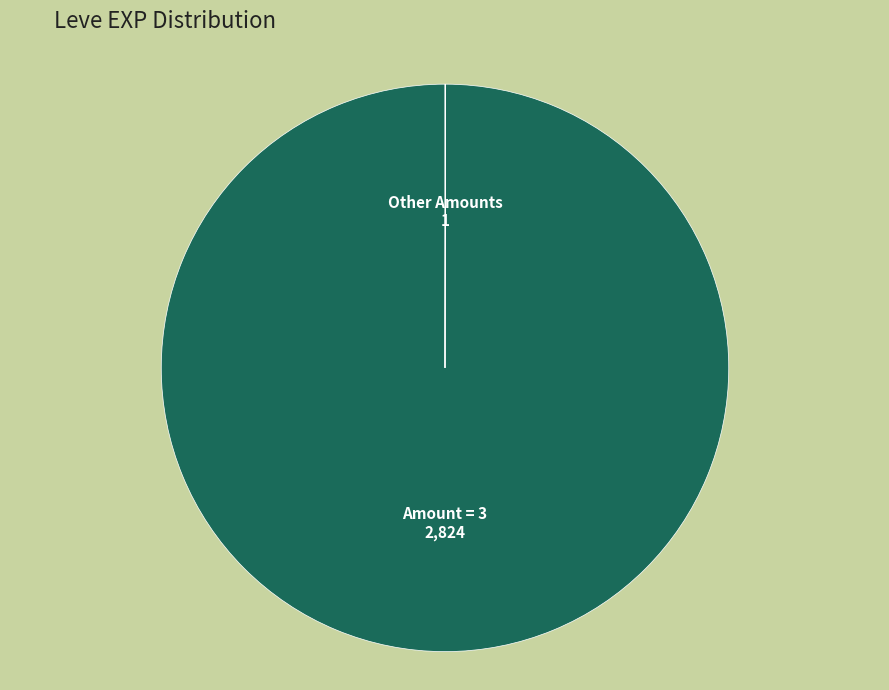

Is there any slice that represents more than half of the pie?

Yes